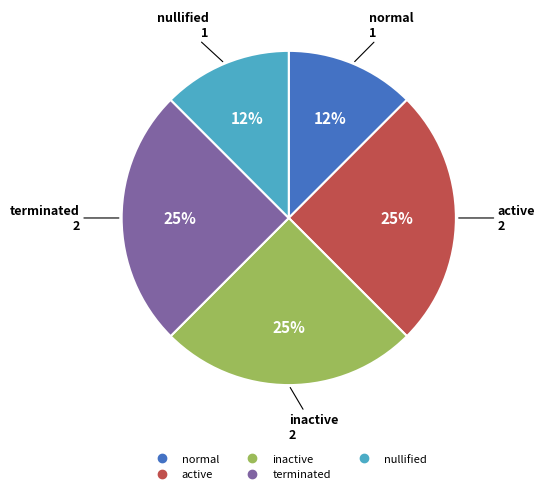

Do terminated and normal together represent more than half of the pie?

No